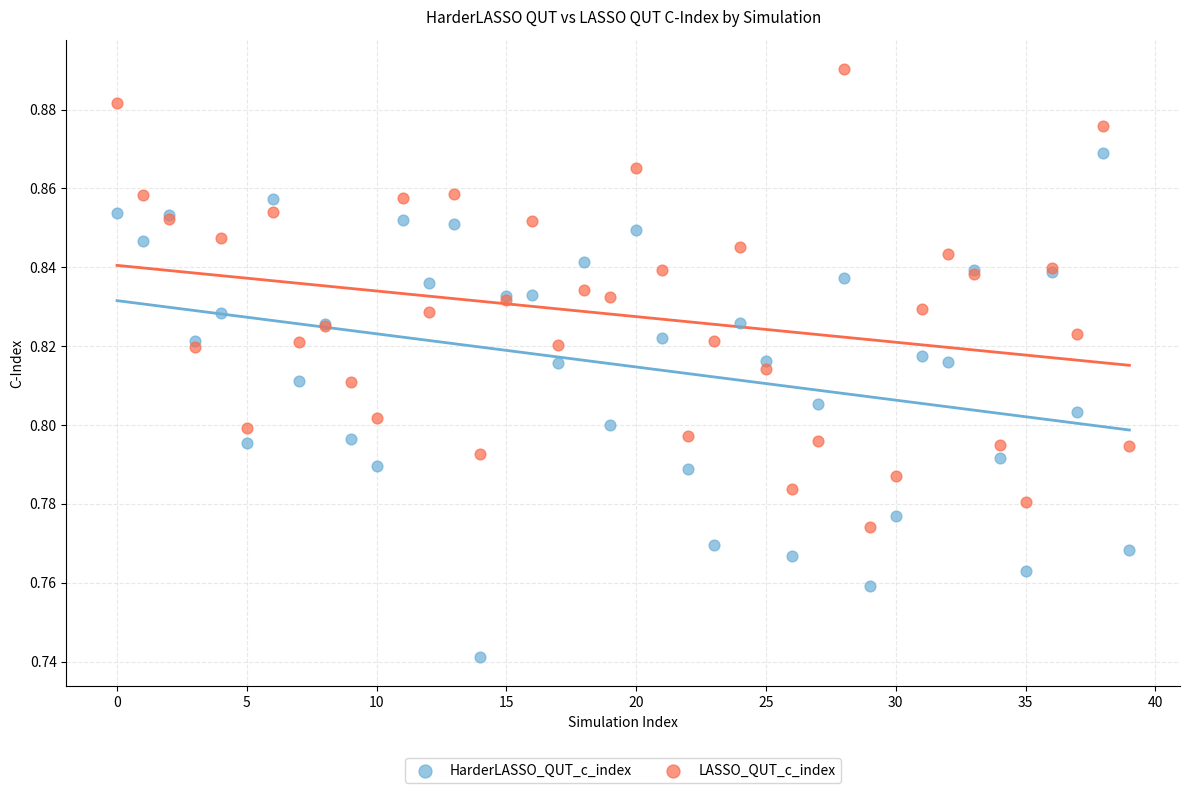

Which series has the widest spread of Y values?

HarderLASSO_QUT_c_index